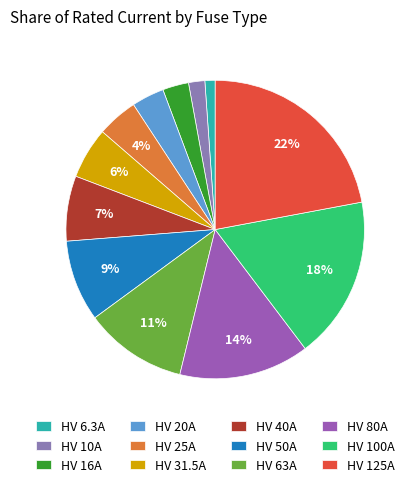

Is HV 10A the majority of the pie?

No